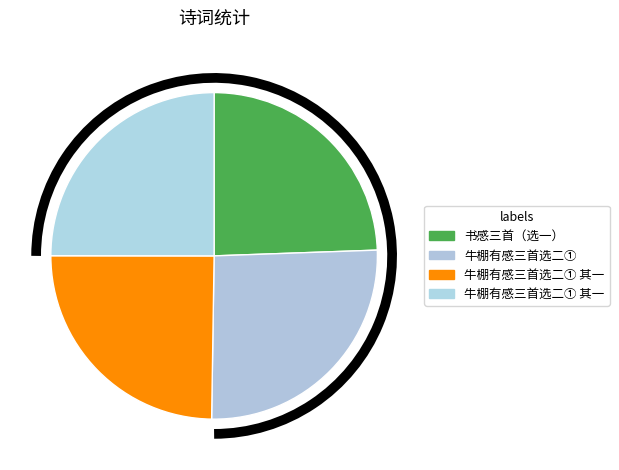

How many segments does this pie chart have?

4